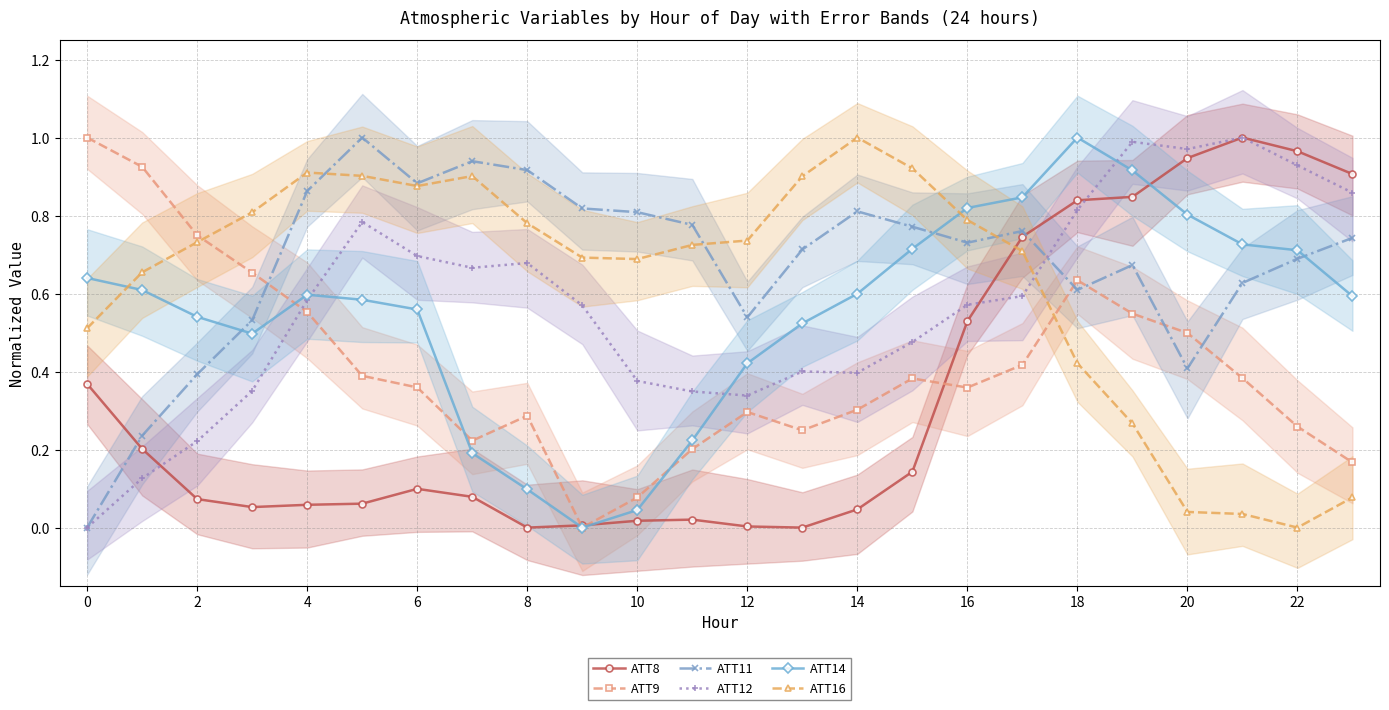

What is the greatest value displayed?

1.0